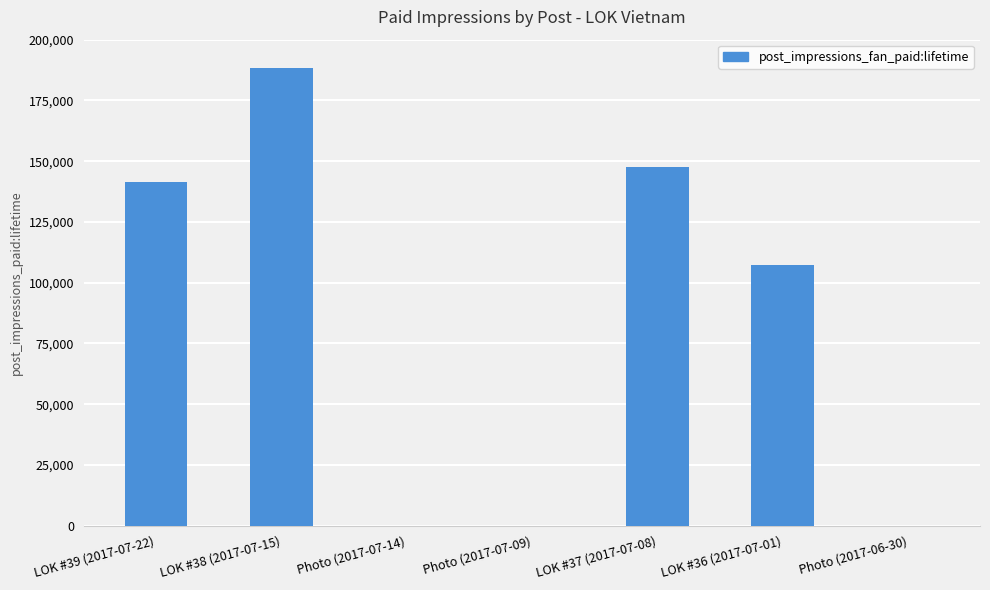

Is it true that the value at LOK #38 (2017-07-15) is 188258?

True